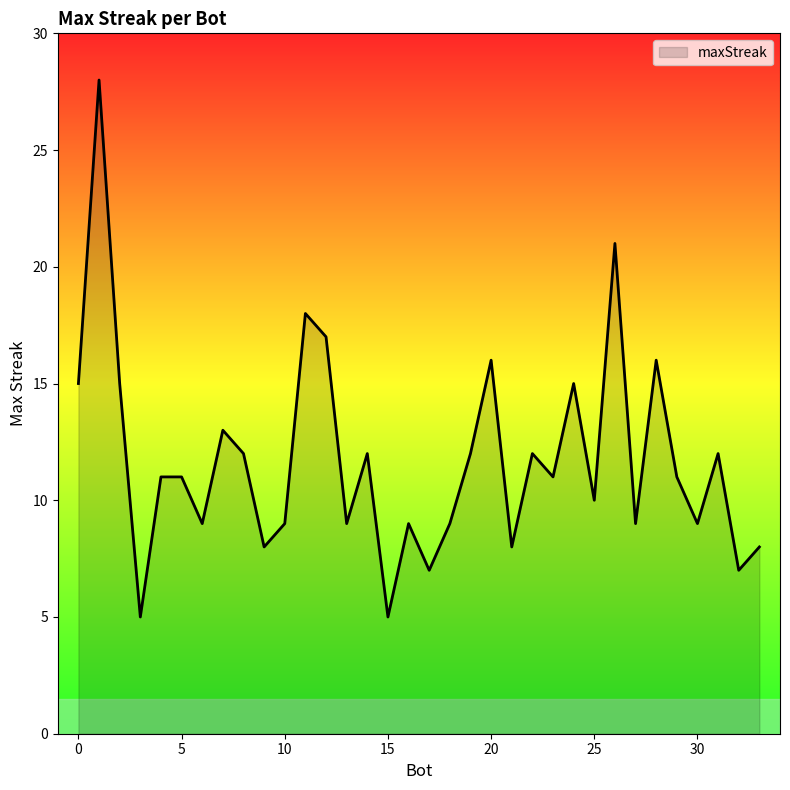

What is the difference between the maximum and minimum values?

23